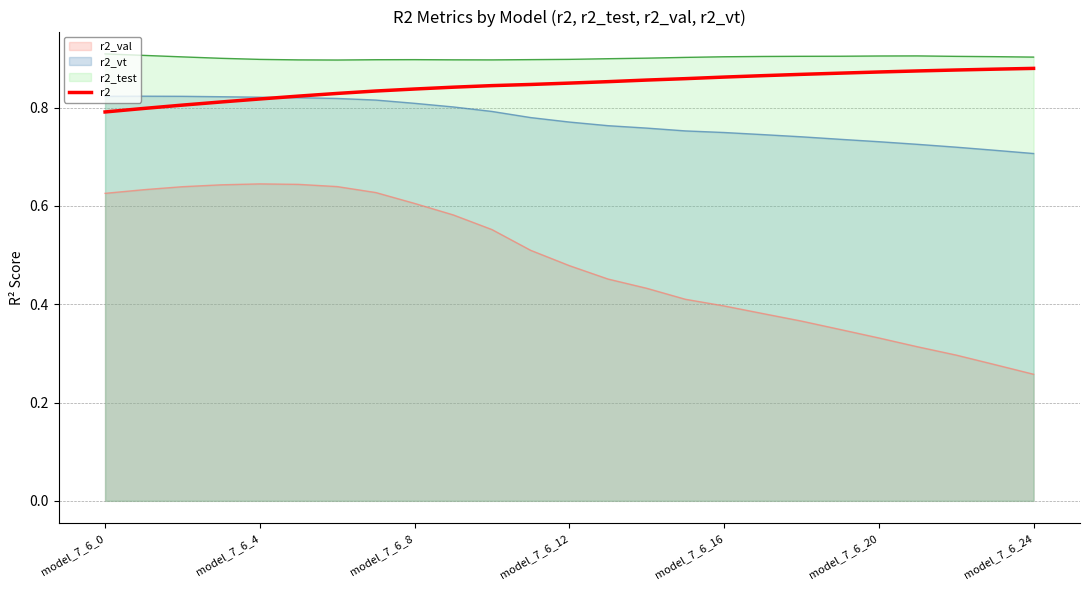

Which series has the largest total across all categories?

r2_test